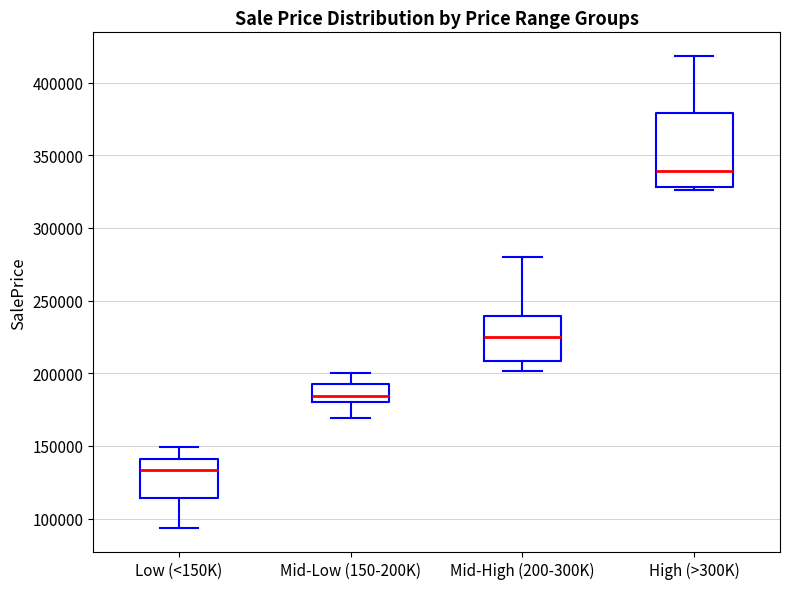

Which box has the lowest median line?

Low (<150K)